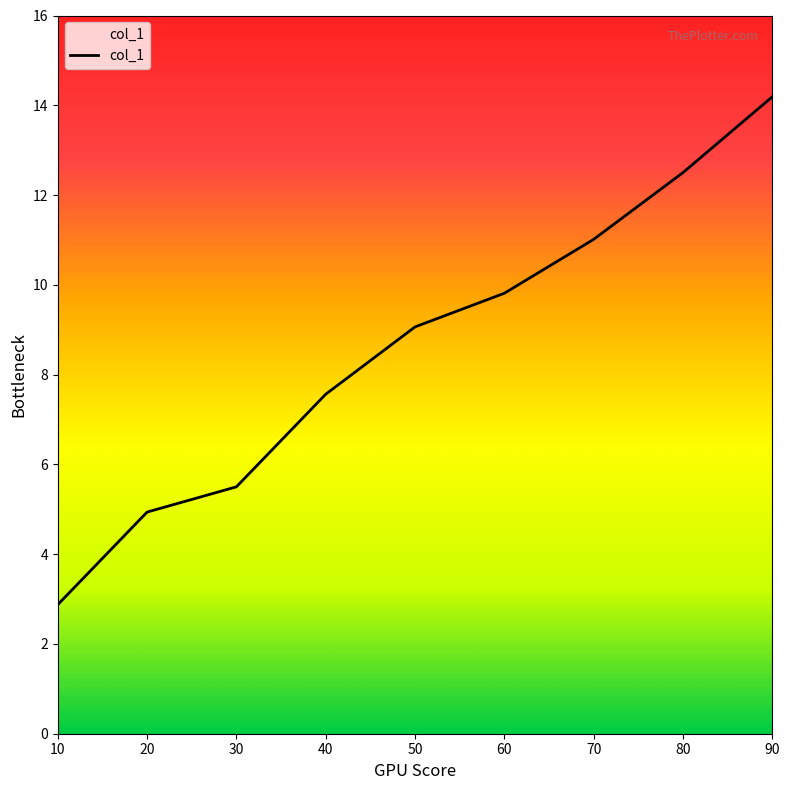

List the labels in order of value, smallest first.

10, 20, 30, 40, 50, 60, 70, 80, 90